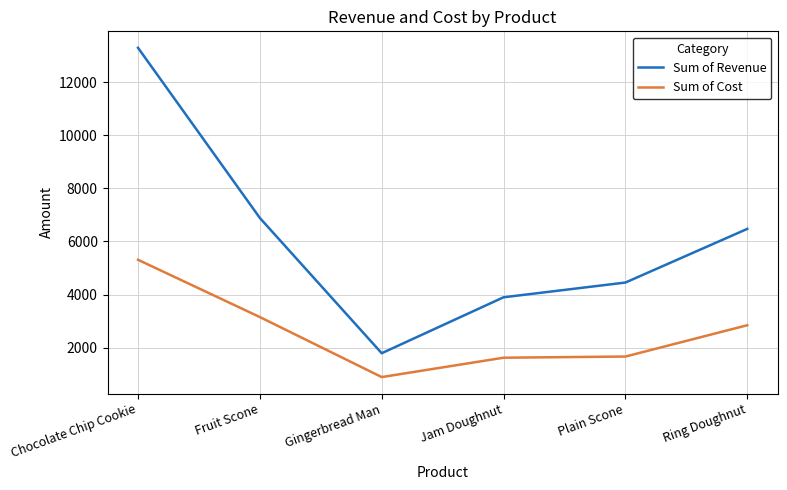

Which series has the largest total across all categories?

Sum of Revenue